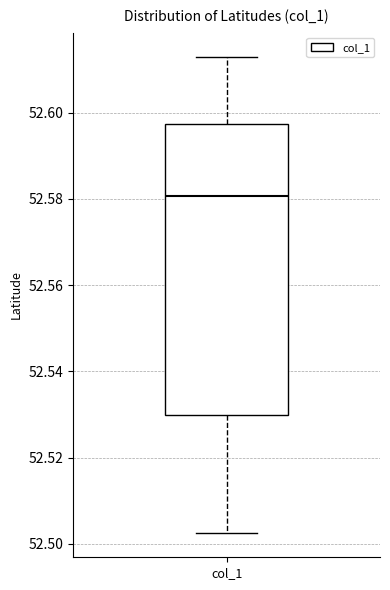

Read this box plot against the y-axis: the position of the median line, the range covered by the box, and the ends of both whiskers. The values are not printed on the chart, so give them approximately, as read against the axis.

median 52.580, box 52.530 to 52.598, whiskers 52.502 to 52.614